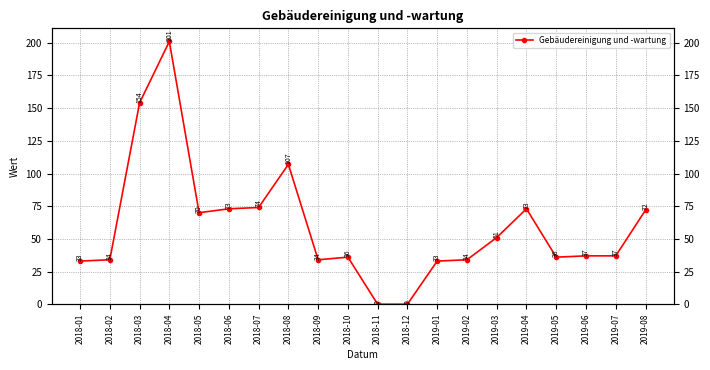

What is the label of the 20th point from the right?

2018-01